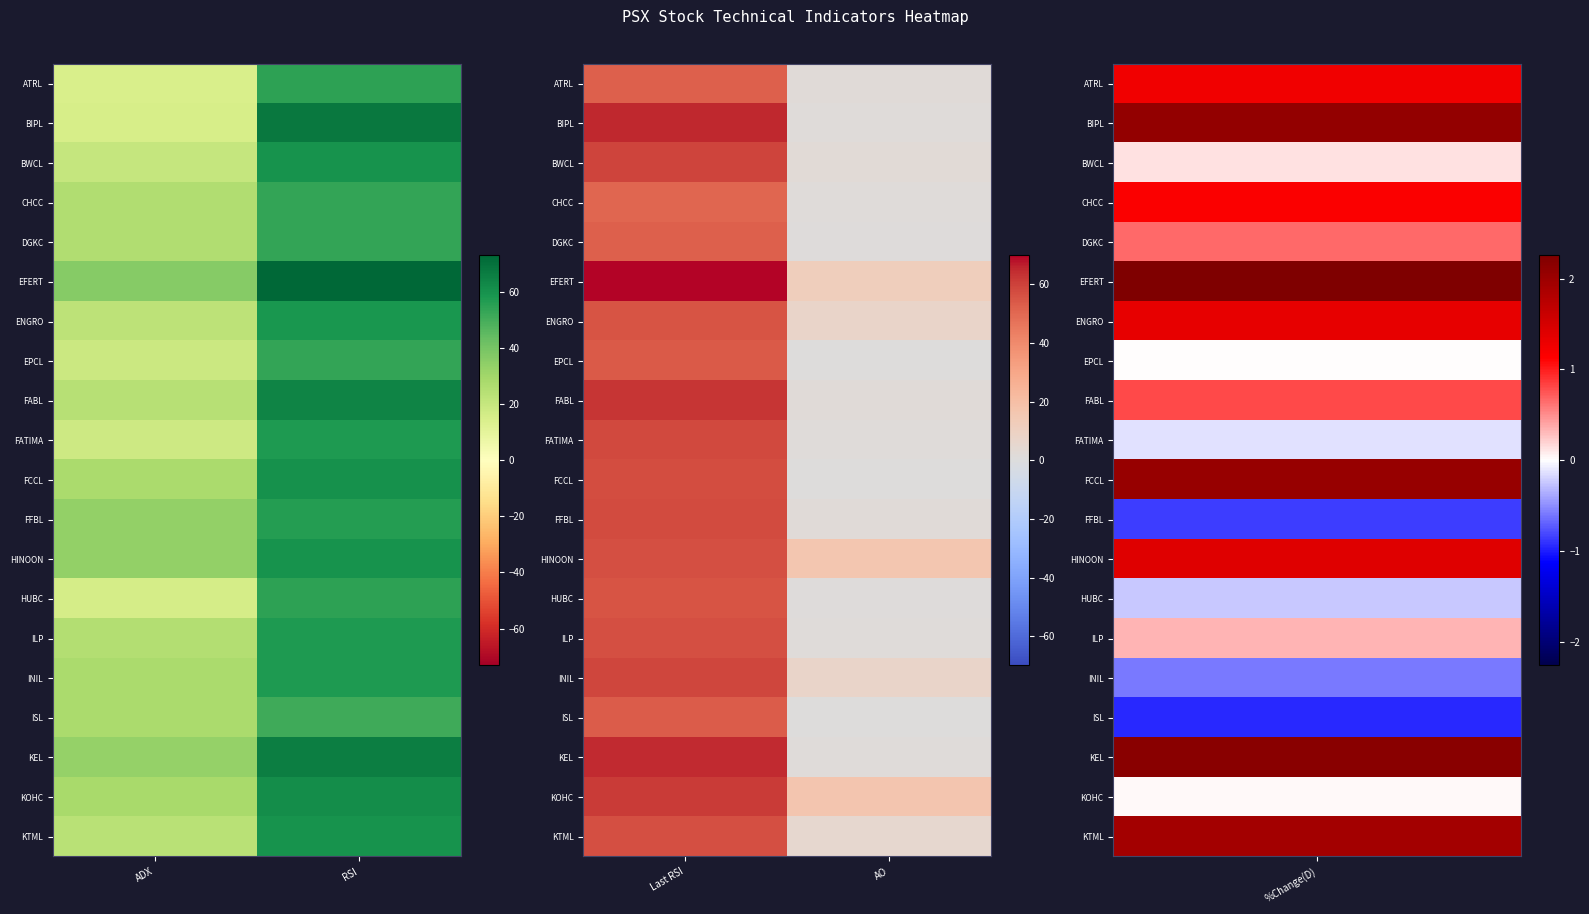

How many data points in ISL are above 53?

1